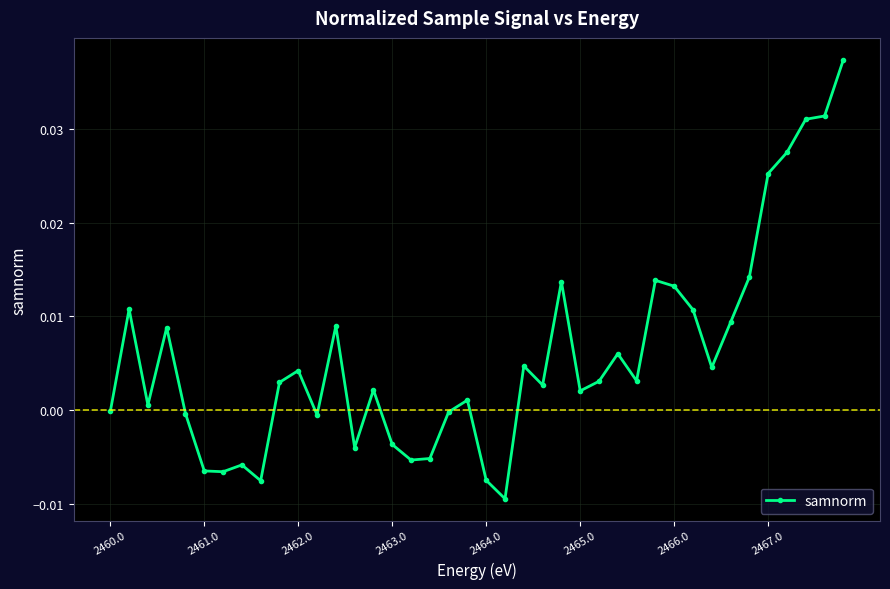

True or false: the data has more than 1 interior local peaks.

True